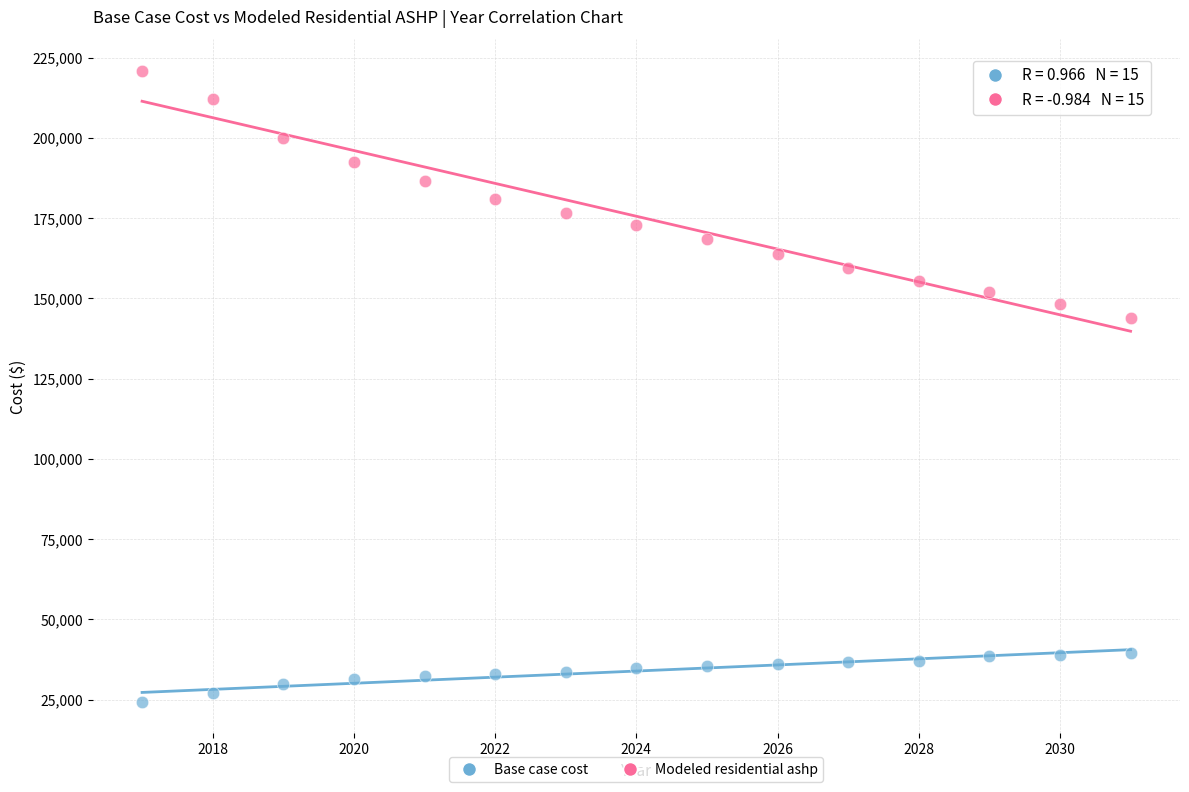

Across all series, what Y value is closest to 122611?

143985.7